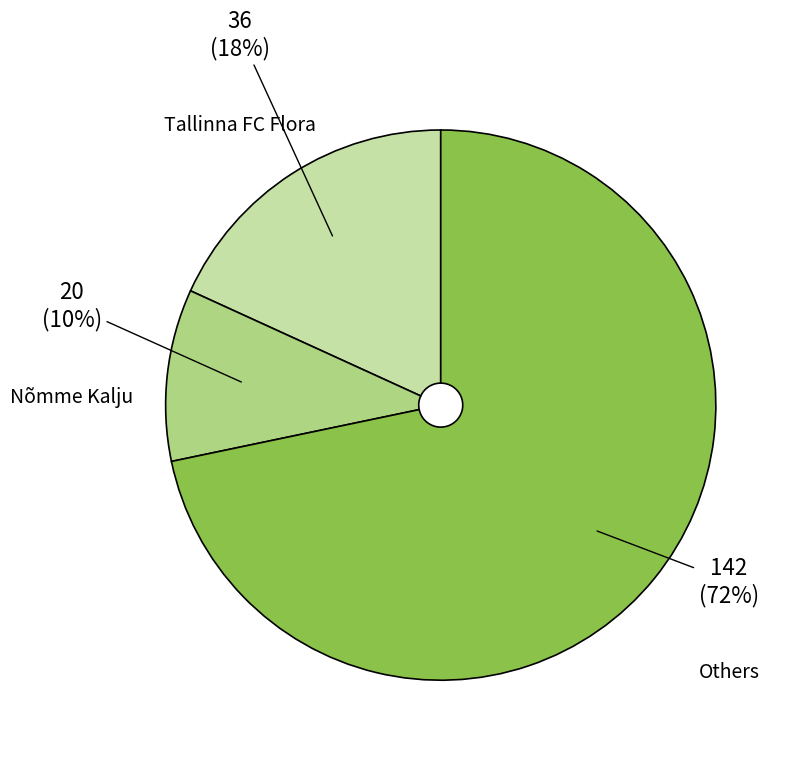

How many slices are in this pie chart?

3